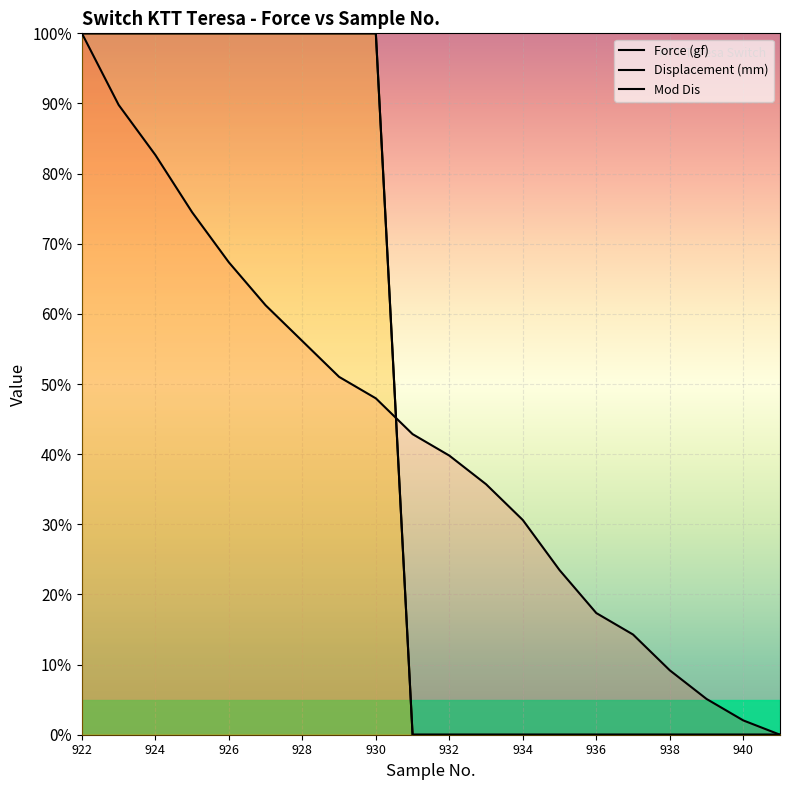

What are all the series names shown in the legend?

Force (gf), Displacement (mm), Mod Dis